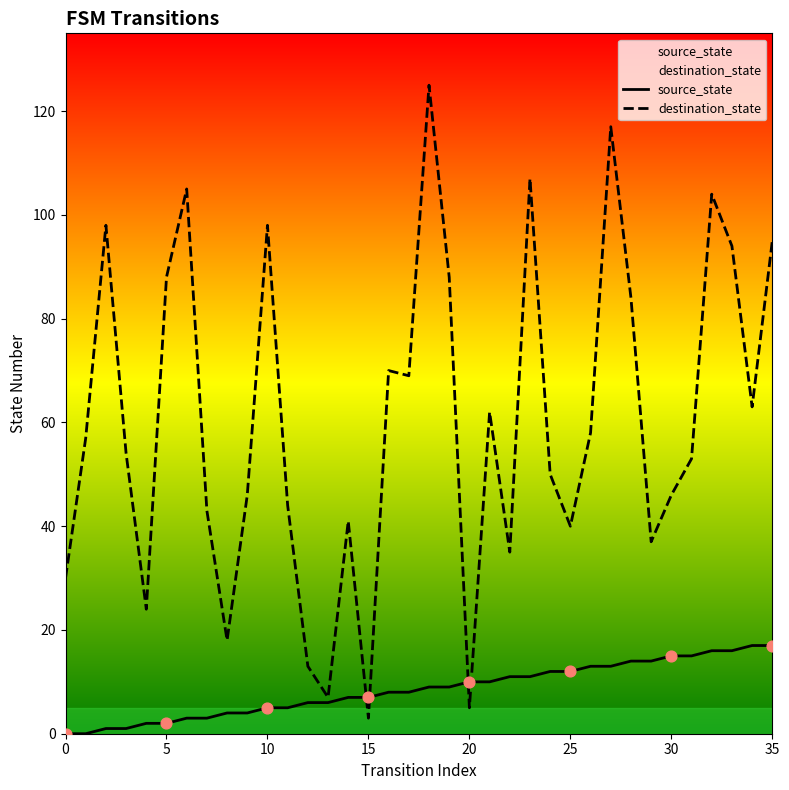

At which category is the sum across all series the highest?

18